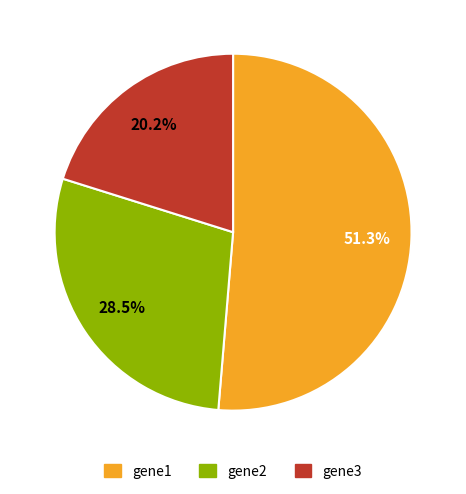

What is the majority slice?

gene1